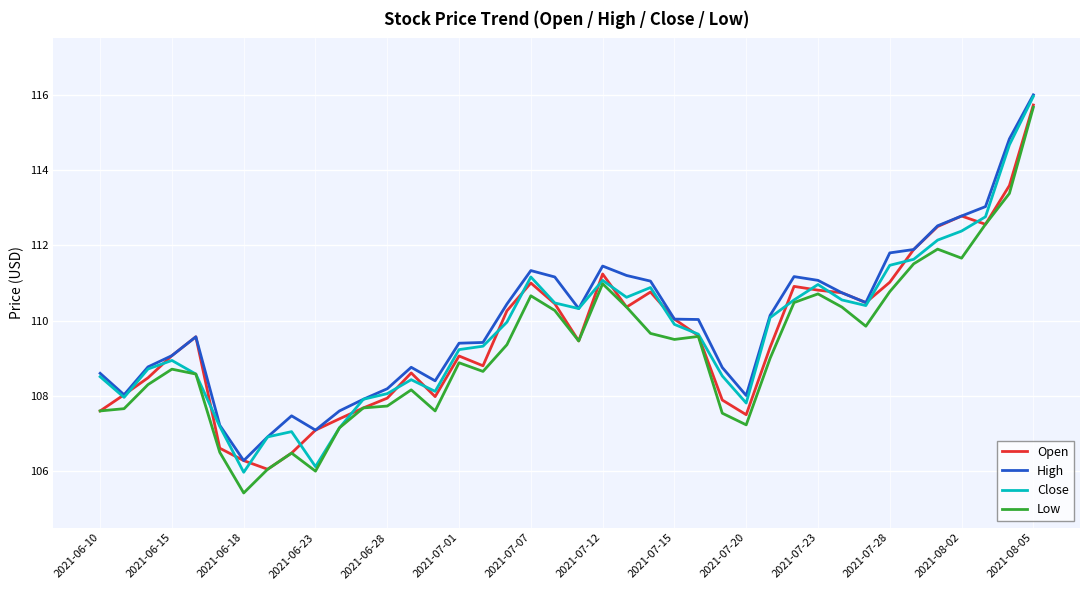

What is the smallest value displayed?

105.4